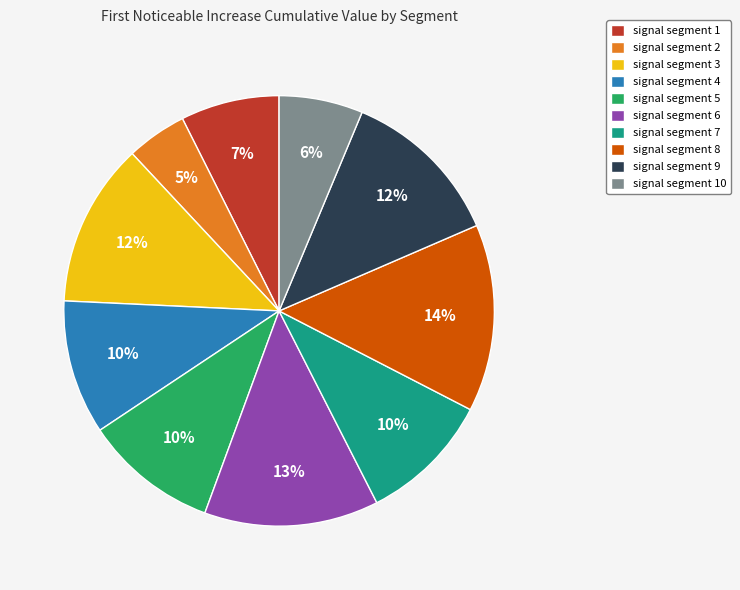

True or false: signal segment 10 accounts for 6% of the total.

True